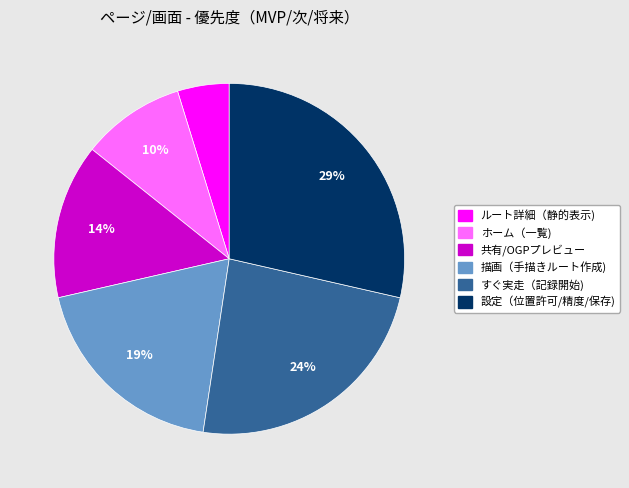

What is the smallest slice in the pie chart?

ルート詳細（静的表示)